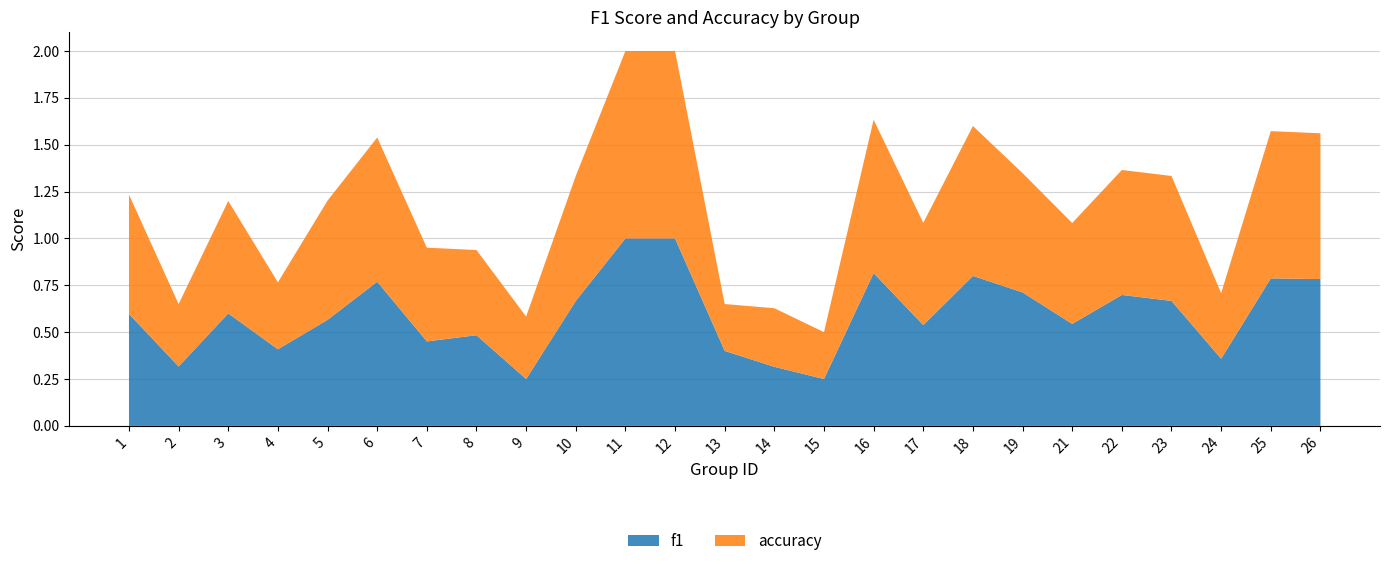

Reading right to left, transcribe all the data shown in this chart.

f1: 26=0.8	25=0.8	24=0.4	23=0.7	22=0.7	21=0.5	19=0.7	18=0.8	17=0.5	16=0.8	15=0.2	14=0.3	13=0.4	12=1.0	11=1.0	10=0.7	9=0.2	8=0.5	7=0.5	6=0.8	5=0.6	4=0.4	3=0.6	2=0.3	1=0.6
accuracy: 26=0.8	25=0.8	24=0.3	23=0.7	22=0.7	21=0.5	19=0.6	18=0.8	17=0.5	16=0.8	15=0.2	14=0.3	13=0.2	12=1.0	11=1.0	10=0.7	9=0.3	8=0.5	7=0.5	6=0.8	5=0.6	4=0.4	3=0.6	2=0.3	1=0.6